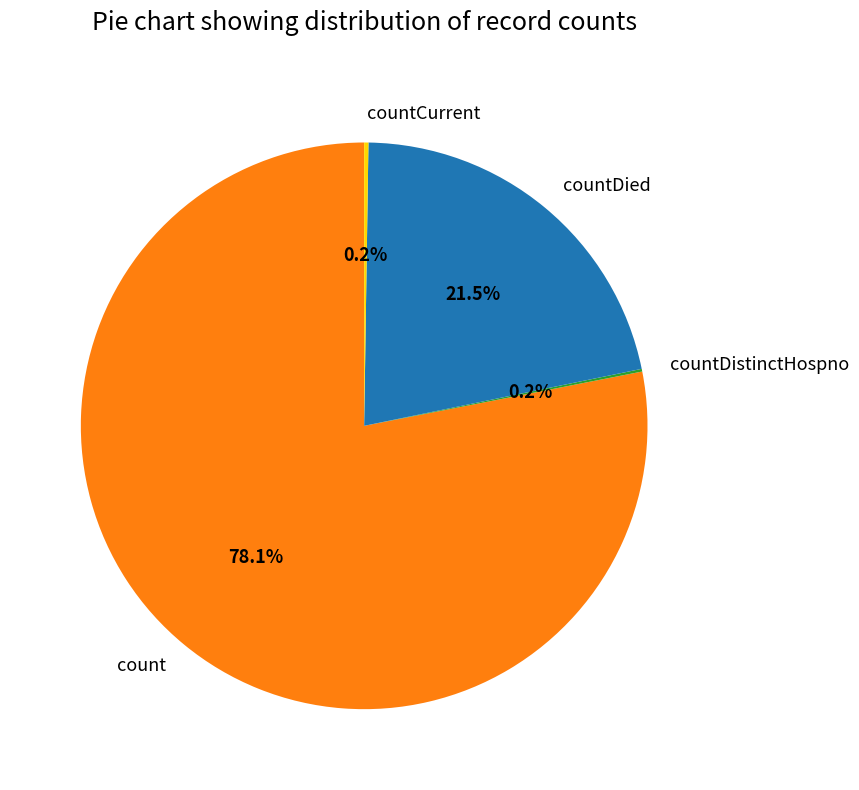

Does countDied represent more than half of the total?

No